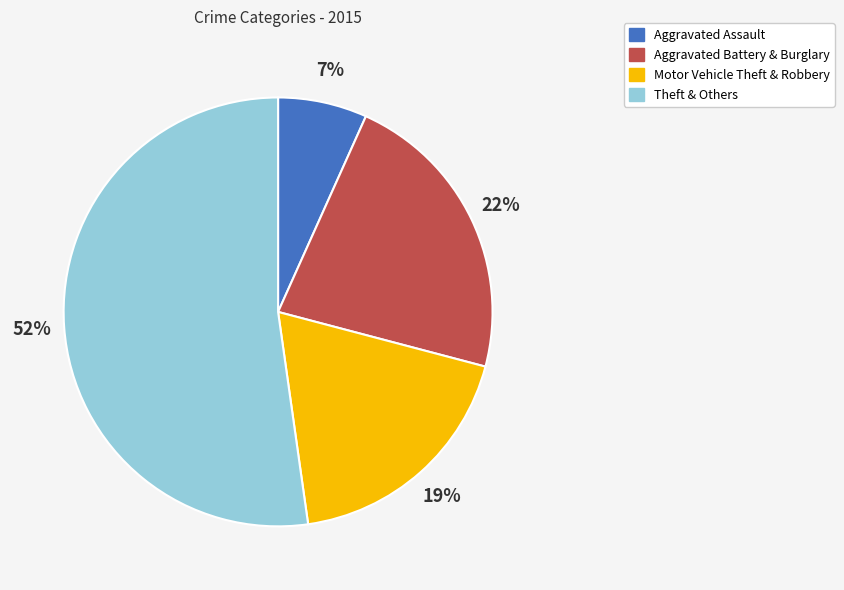

Is there a majority slice in this chart?

Yes